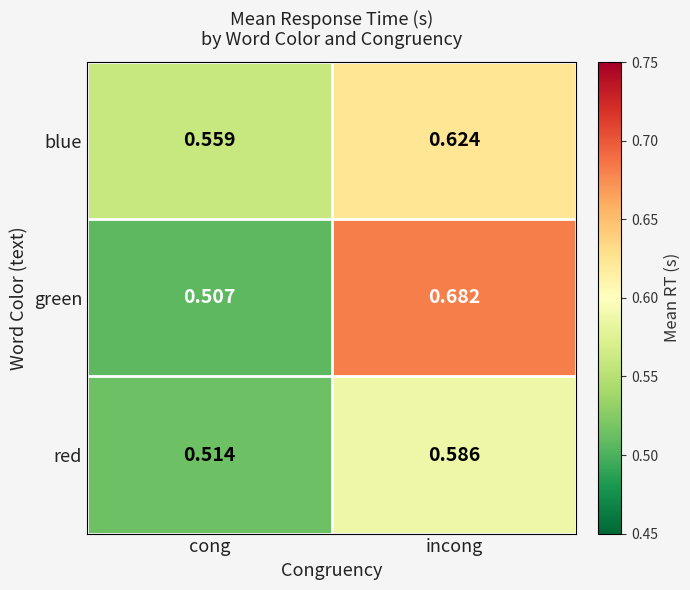

Which category has the highest value in the blue series?

incong